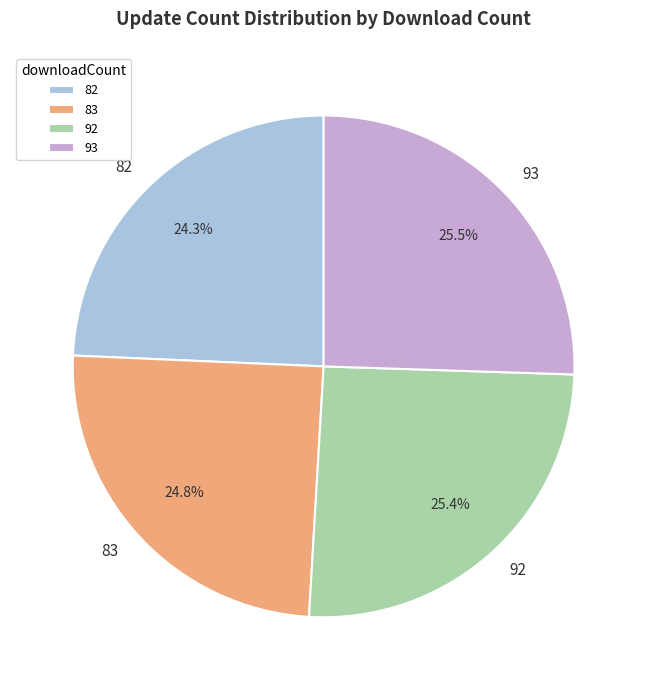

Count the number of slices in the pie.

4